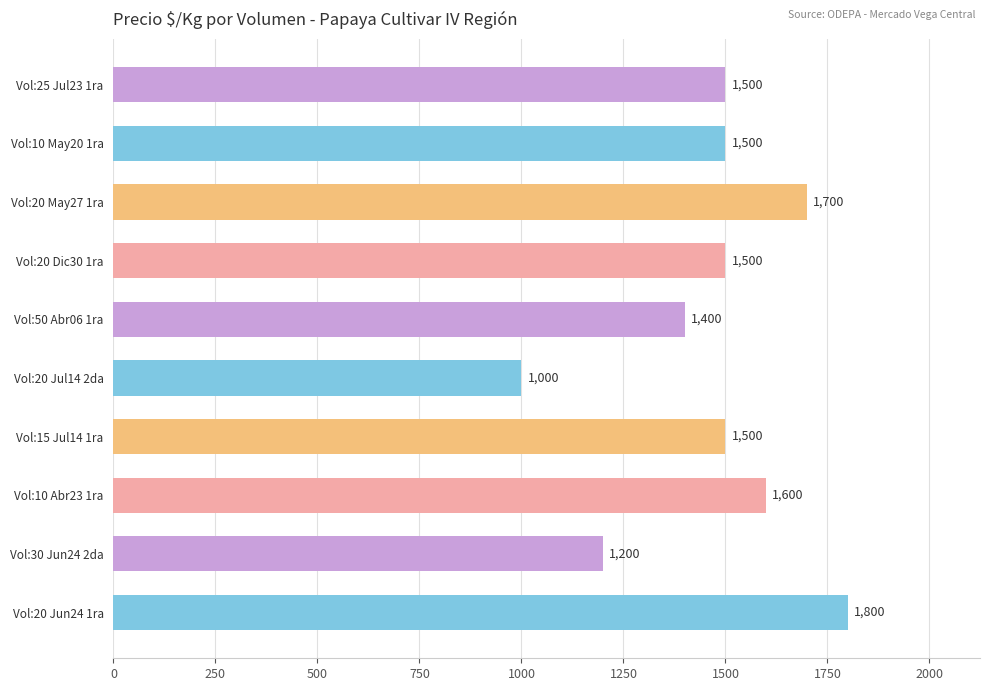

What is the difference between the maximum and minimum values?

800